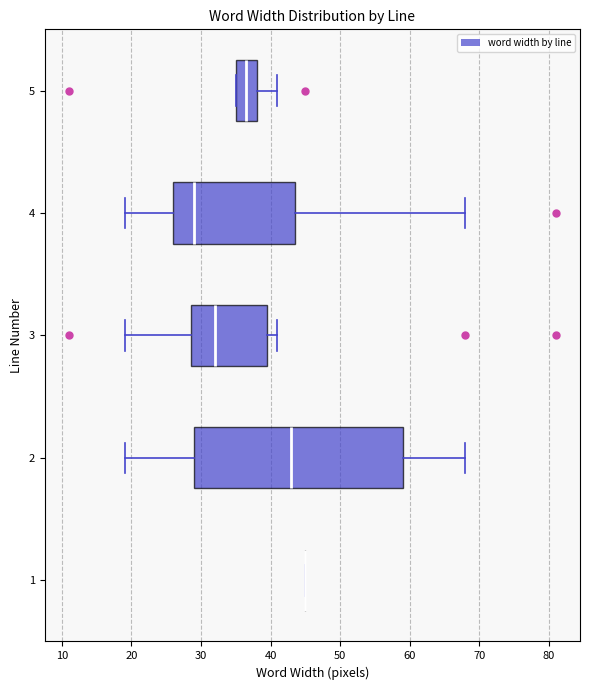

Reading bottom to top, transcribe this box plot: for each box, give where its median line is, the range the box spans, and where its two whiskers end, as read against the x-axis. The values are not printed on the chart, so give them approximately, as read against the axis.

1: box collapsed to a line at 45, whiskers 45 to 45
2: median 43, box 29 to 59, whiskers 19 to 68
3: median 32, box 29 to 40, whiskers 19 to 41
4: median 29, box 26 to 44, whiskers 19 to 68
5: median 37, box 35 to 38, whiskers 35 to 41